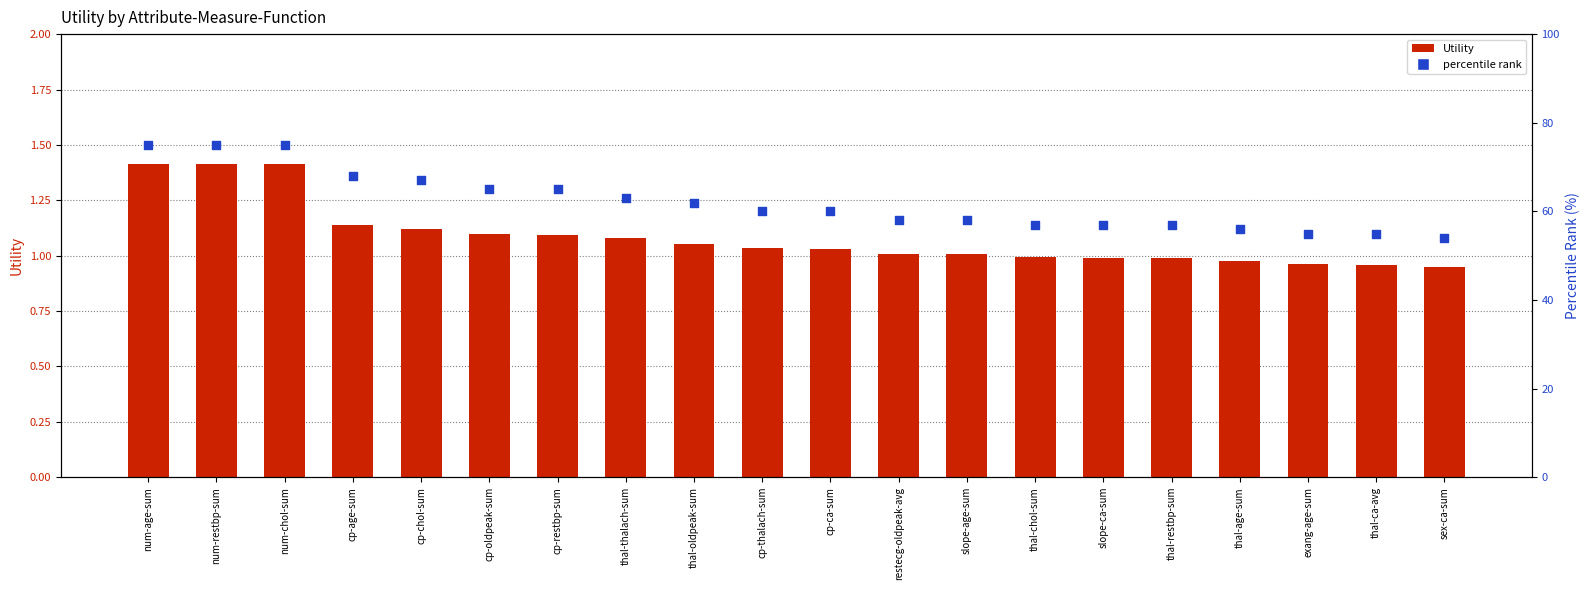

Is the value of percentile rank at cp-chol-sum greater than the value of Utility at restecg-oldpeak-avg?

Yes